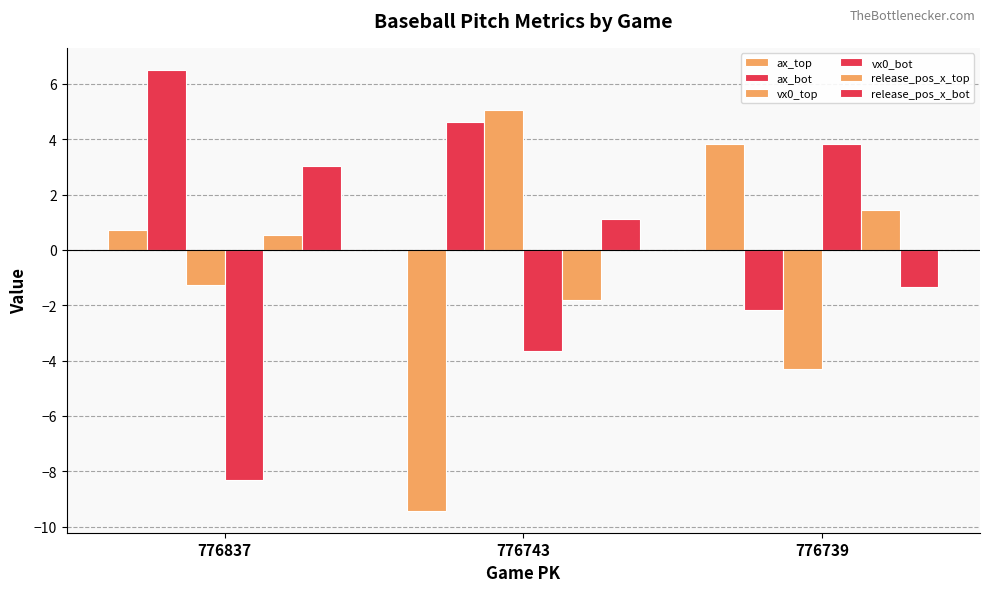

The vx0_top series shows 2.8 at 776743. True or false?

False